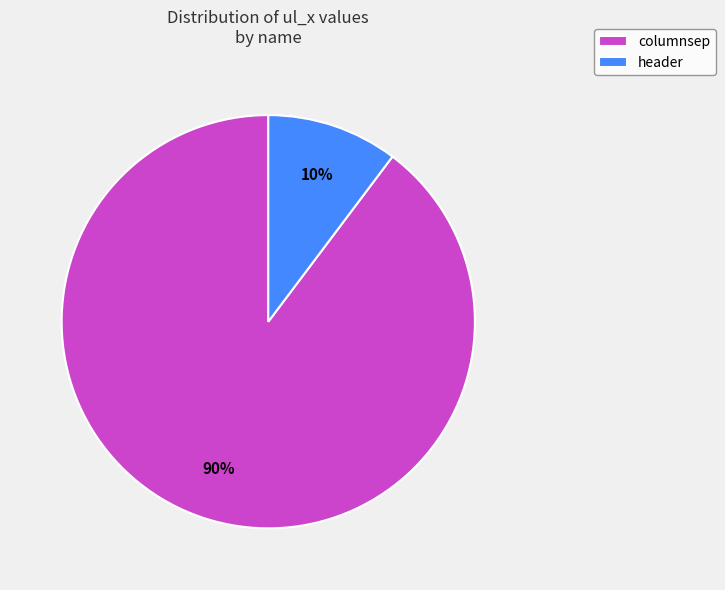

Do columnsep and header together represent more than half of the pie?

Yes